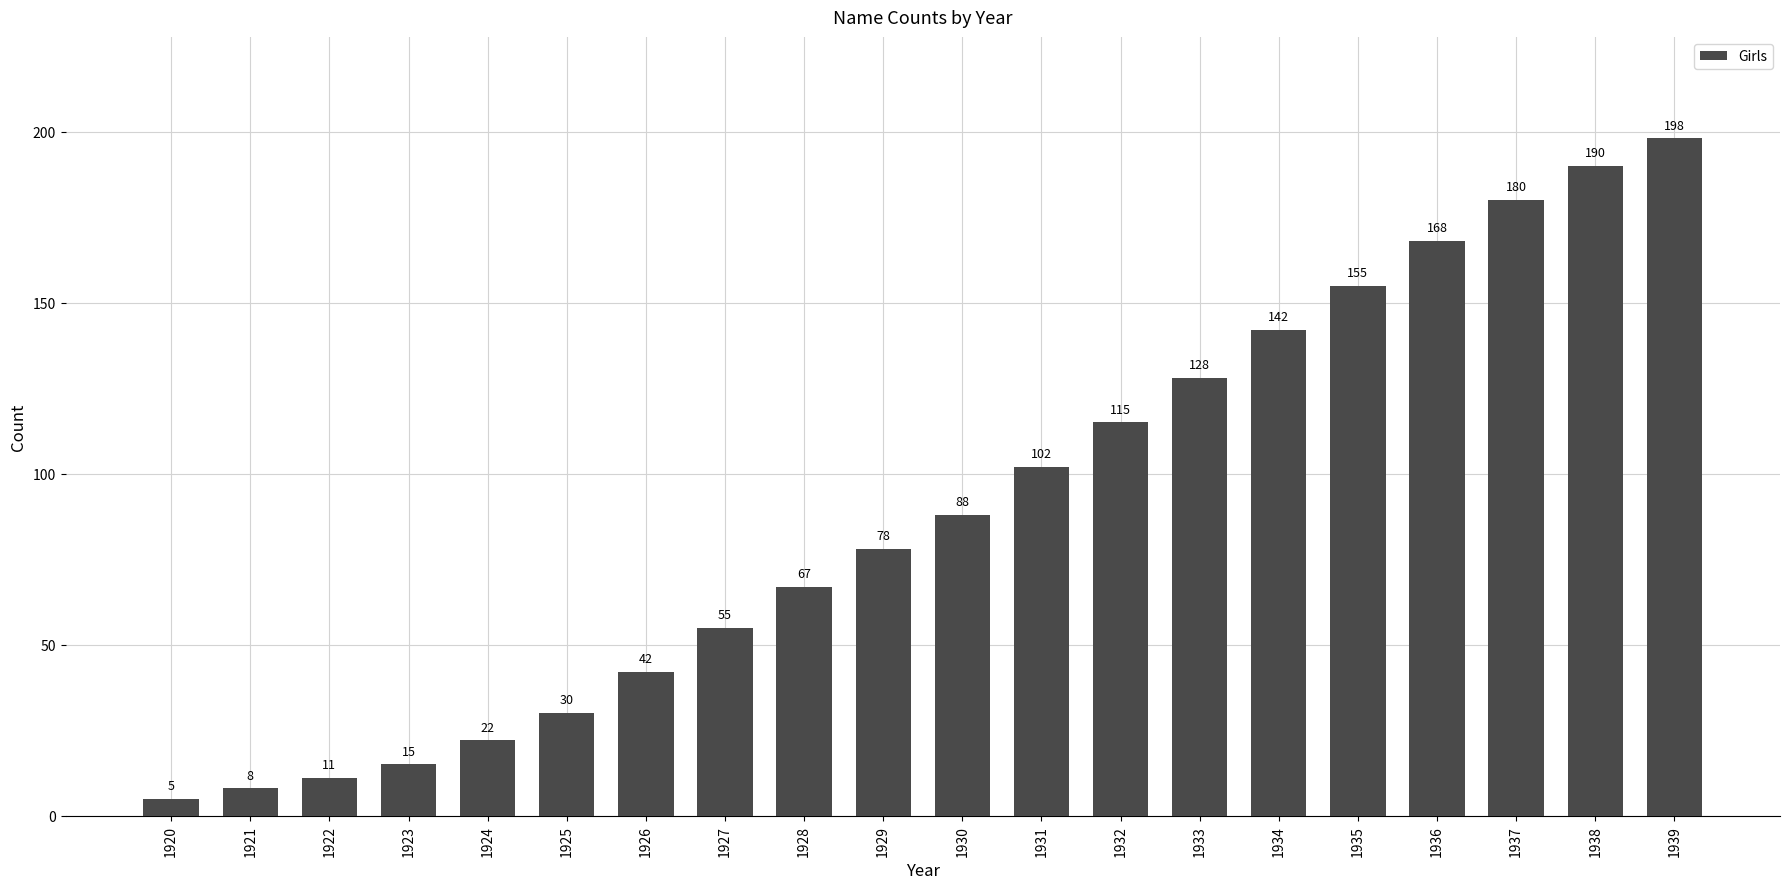

Approximately how many times larger is the value at 1939 compared to 1936?

1.2